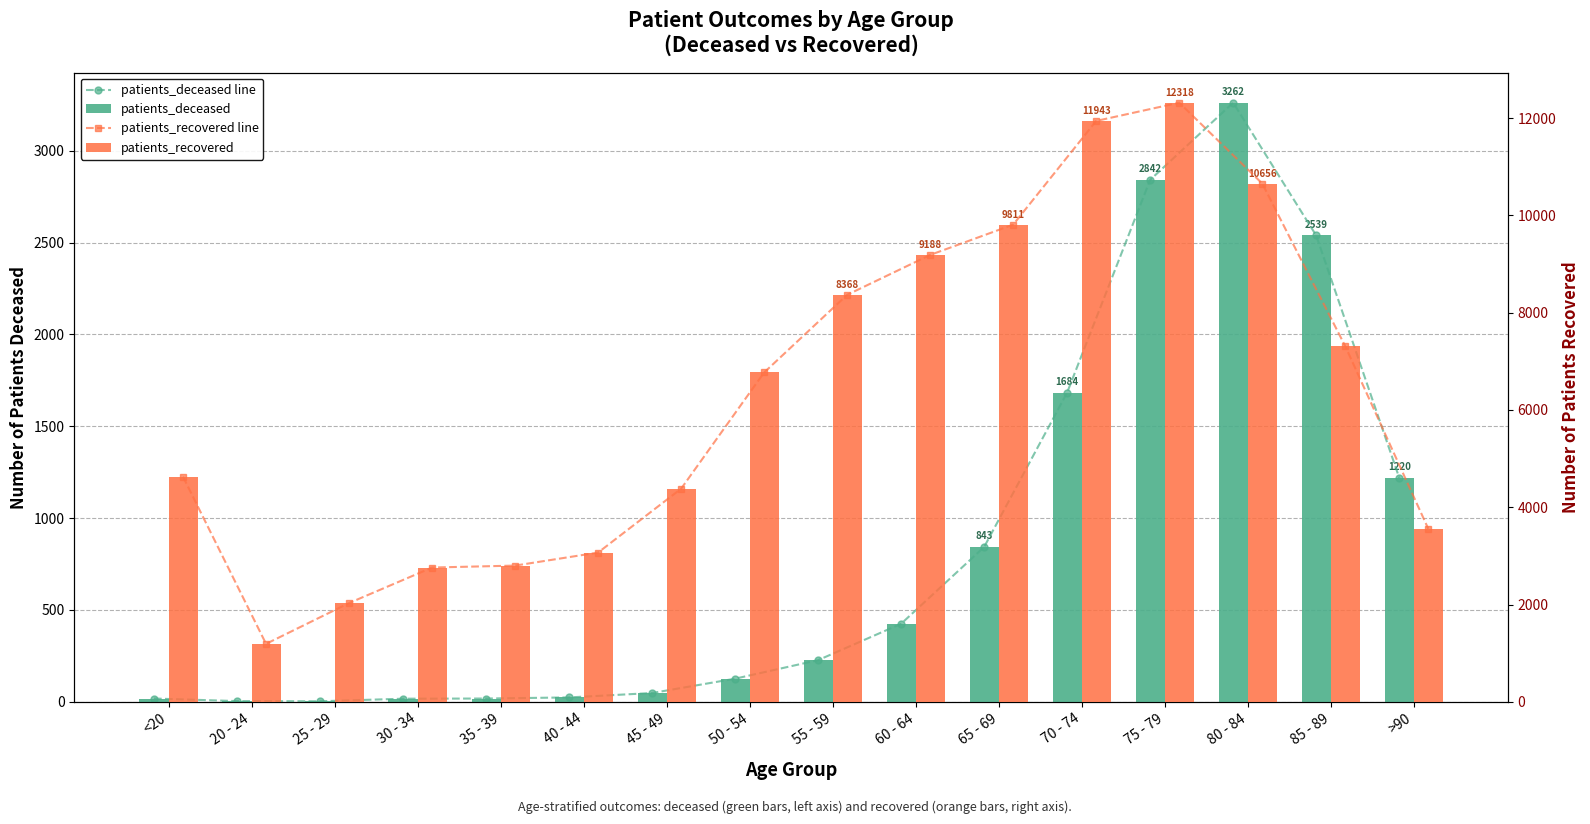

What is the sum of all patients_deceased values?

13300